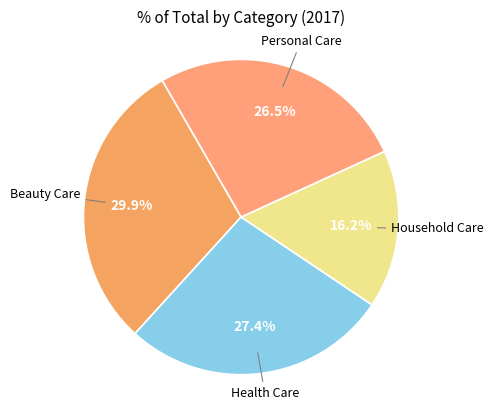

How many slices are in this pie chart?

4